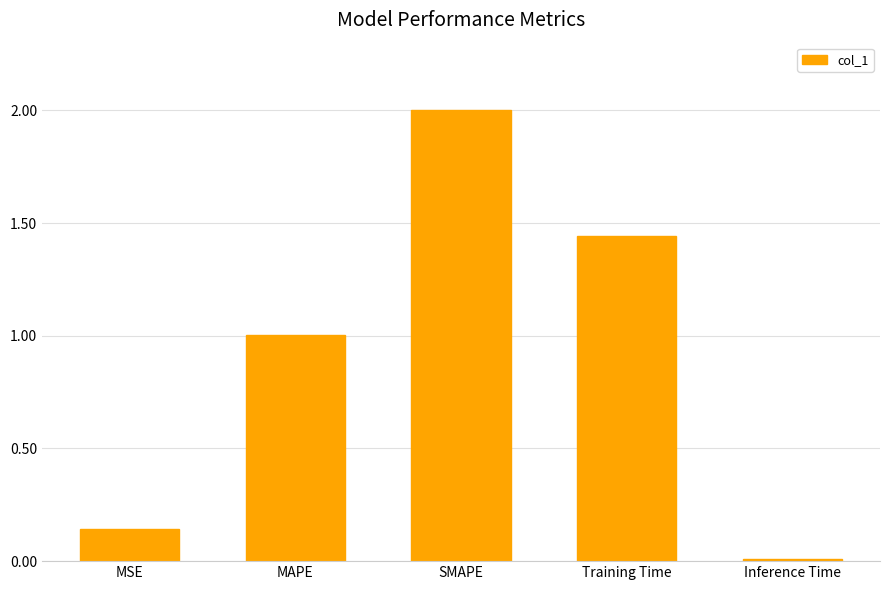

What is the difference between the maximum and minimum values?

2.0